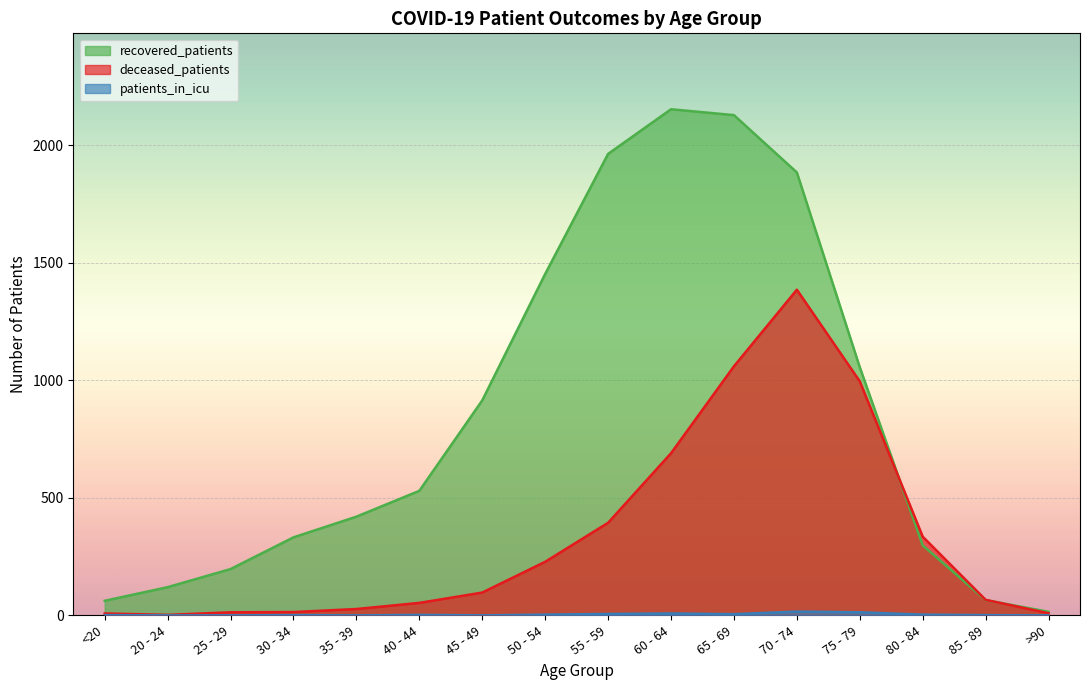

Rank the series at 30 - 34 from highest to lowest value.

recovered_patients, deceased_patients, patients_in_icu